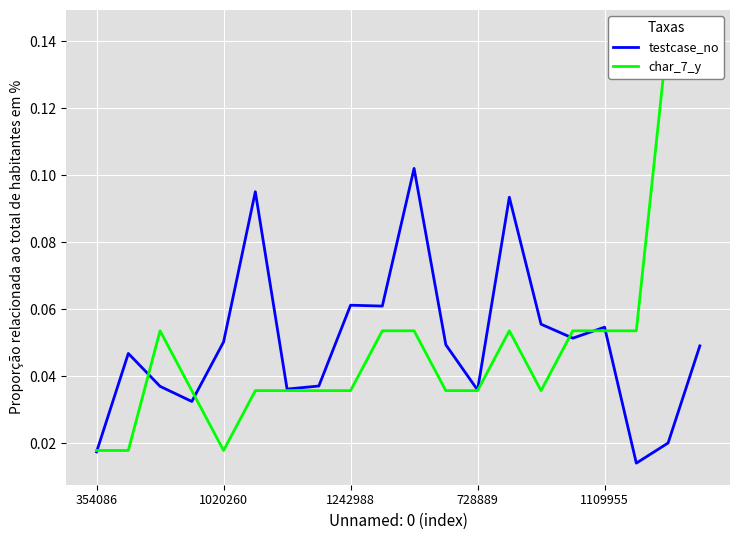

Which series has the widest spread of values?

char_7_y